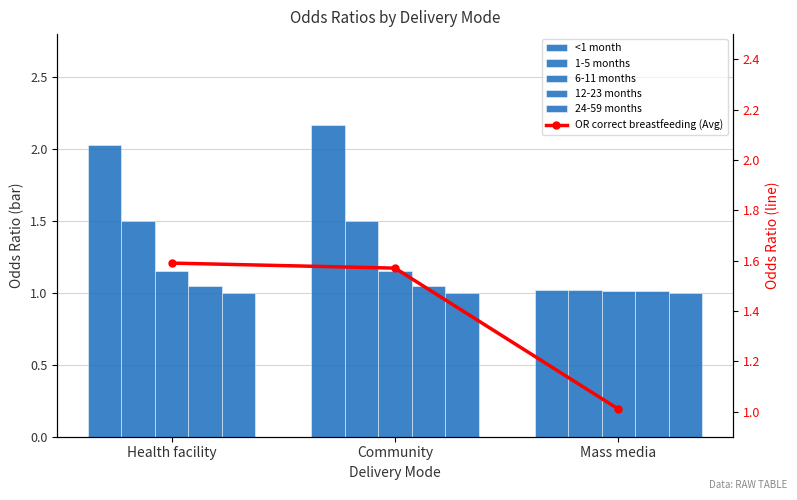

At which label is 24-59 months closest to 1?

Health facility